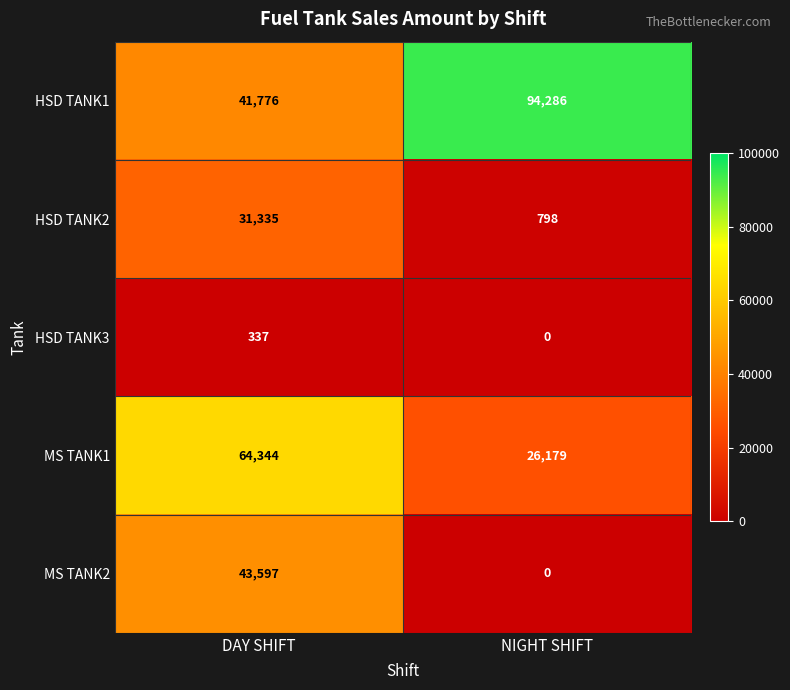

At which category does the chart reach its minimum across all series?

NIGHT SHIFT